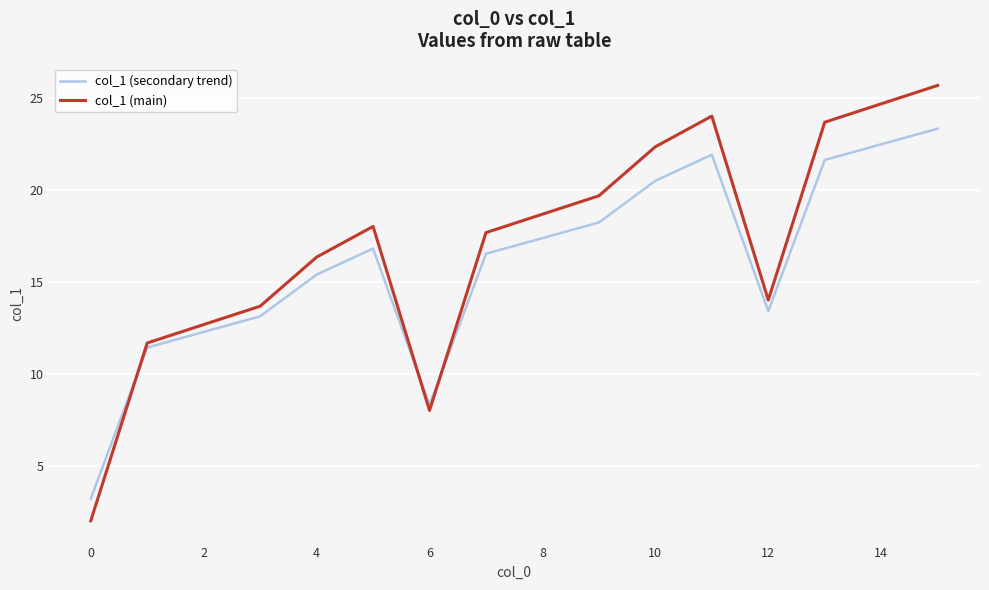

List the series in order of their peak value, lowest first.

col_1 (secondary trend), col_1 (main)